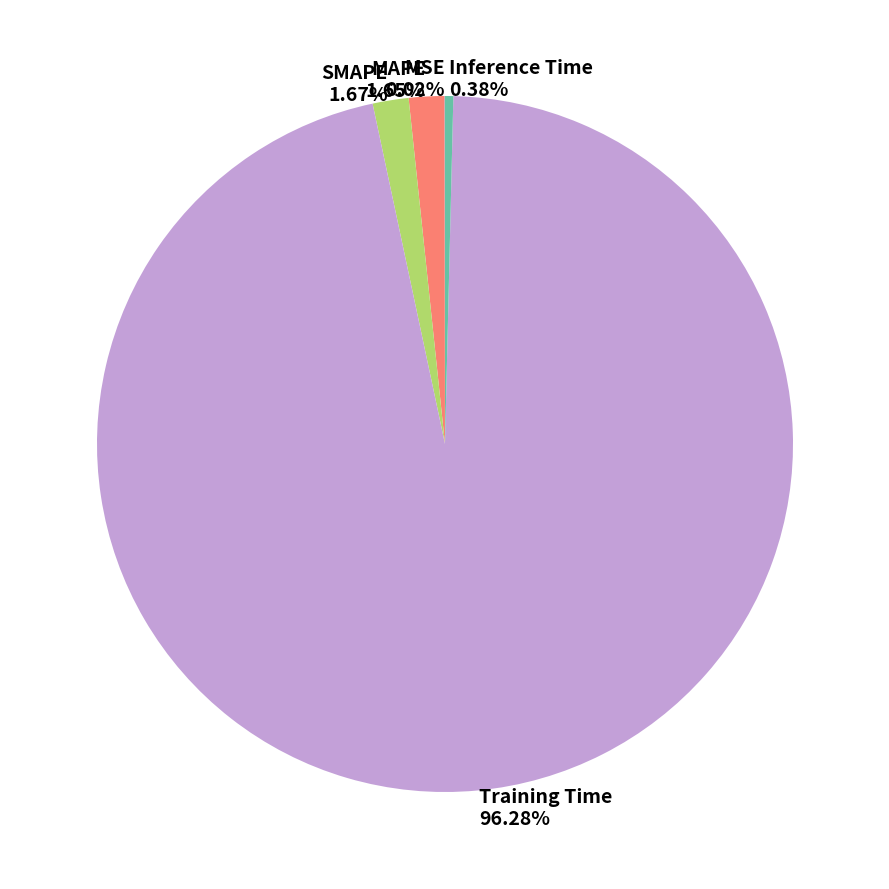

What is the largest slice in the pie chart?

Training Time